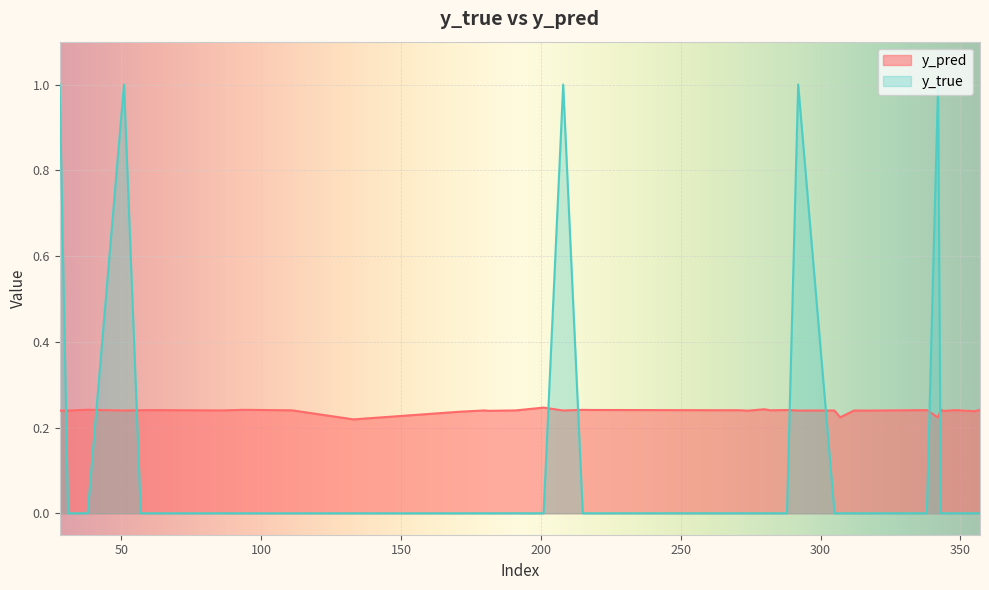

True or false: y_pred and y_true intersect in this chart.

True